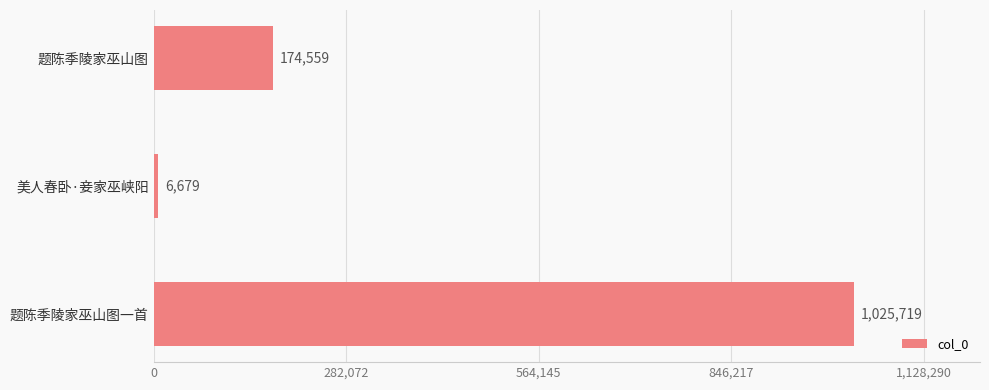

Rank the categories by value from lowest to highest.

美人春卧·妾家巫峡阳, 题陈季陵家巫山图, 题陈季陵家巫山图一首